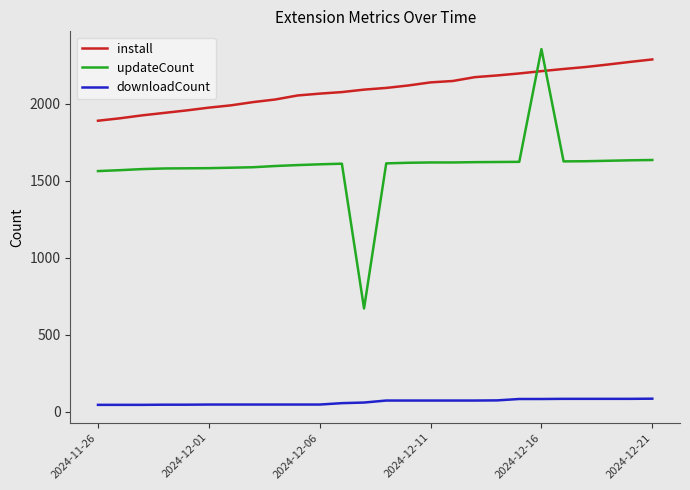

Which series has the largest total across all categories?

install